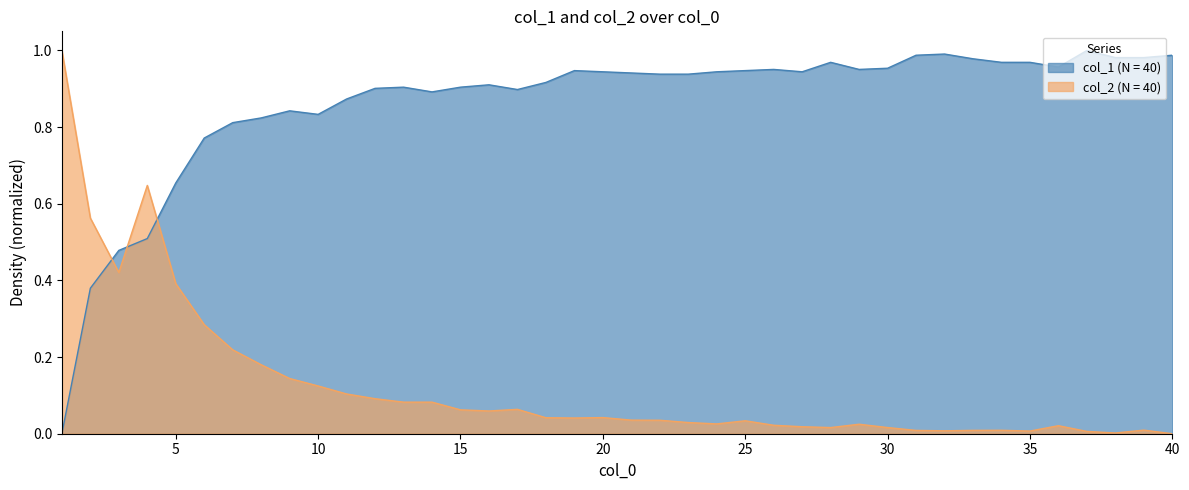

Rank the categories by col_2 value from highest to lowest.

1, 4, 2, 3, 5, 6, 7, 8, 9, 10, 11, 12, 13, 14, 17, 15, 16, 20, 18, 19, 21, 22, 25, 23, 24, 29, 26, 36, 27, 30, 28, 39, 34, 33, 31, 32, 35, 37, 38, 40